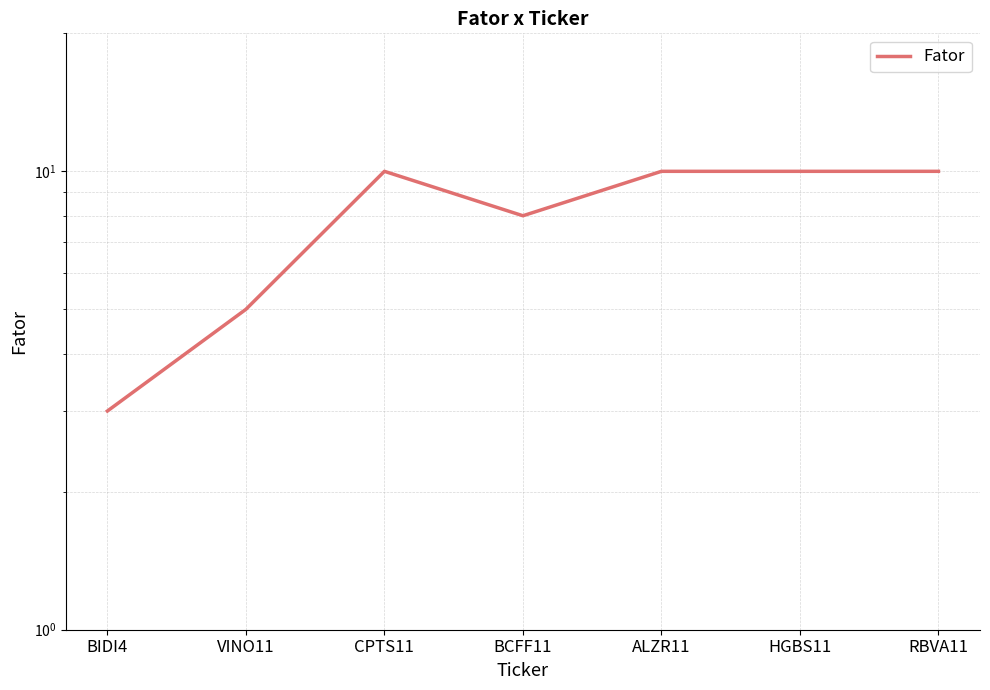

How many interior local valleys (lower than both neighbors) does the data have?

1